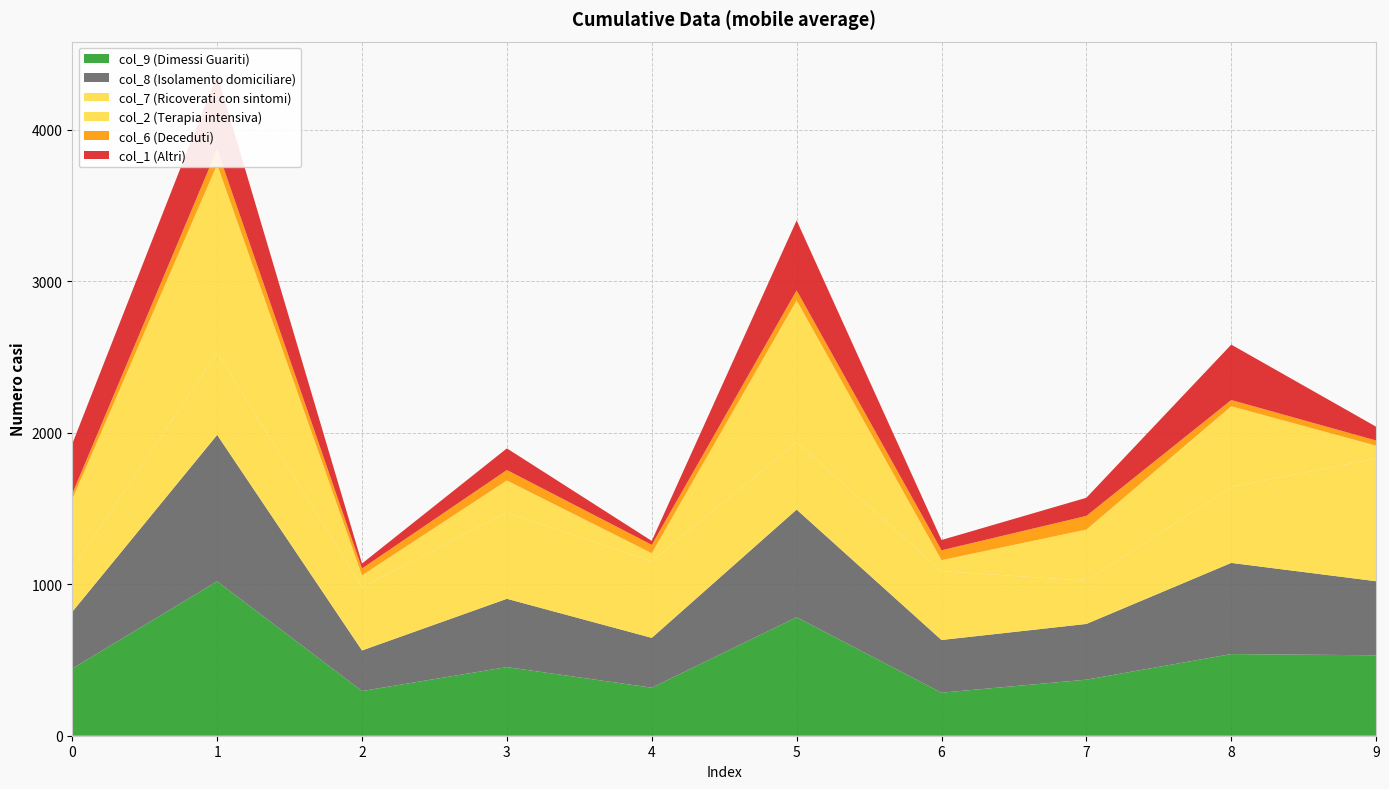

Reading left to right, transcribe all the data shown in this chart.

col_1: 0=330	1=493	2=33	3=143	4=26	5=462	6=68	7=120	8=366	9=91
col_2: 0=461	1=1242	2=78	3=210	4=54	5=936	6=73	7=337	8=533	9=85
col_6: 0=35	1=100	2=45	3=69	4=55	5=66	6=65	7=90	8=41	9=34
col_7: 0=283	1=543	2=418	3=571	4=505	5=445	6=454	7=286	8=501	9=810
col_8: 0=375	1=967	2=268	3=451	4=329	5=711	6=348	7=368	8=602	9=489
col_9: 0=443	1=1019	2=295	3=453	4=317	5=782	6=284	7=370	8=539	9=531